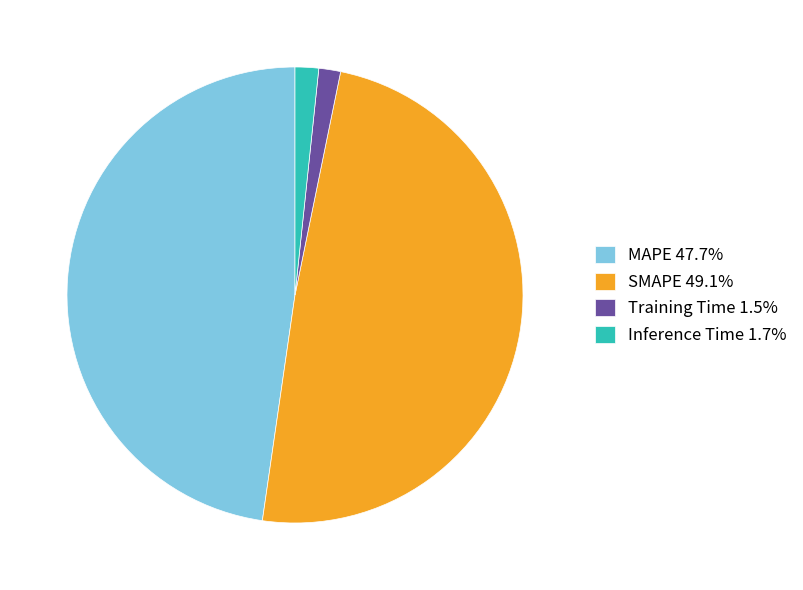

Is the sum of Training Time 1.5% and Inference Time 1.7% greater than half?

No